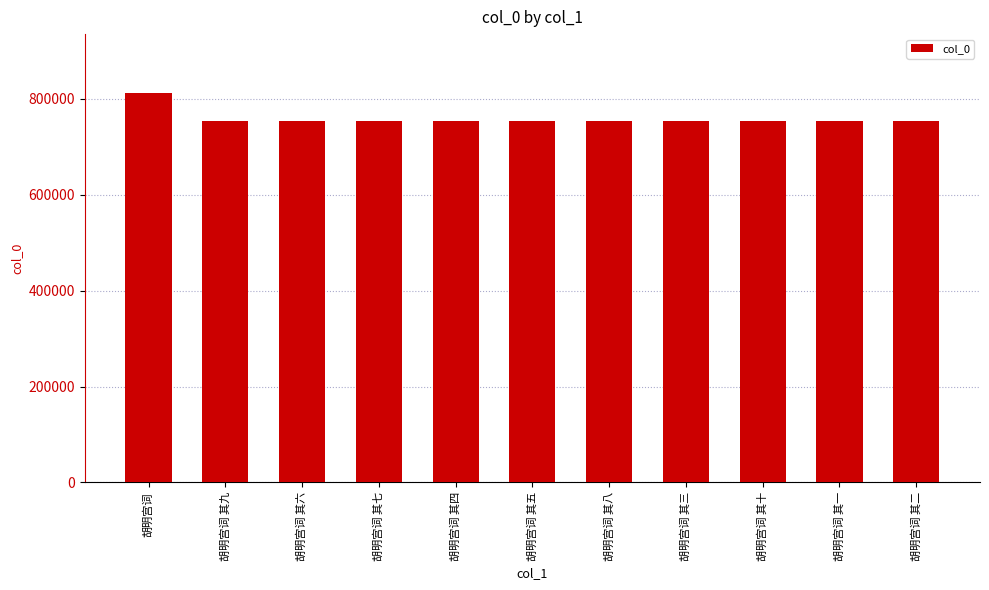

What is the sum of all values?

8351560